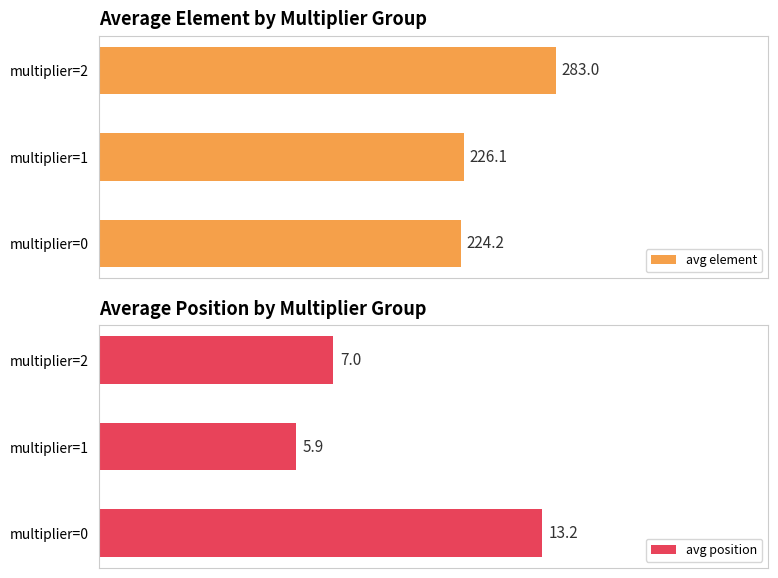

Rank the series by their maximum value, from highest to lowest.

avg element, avg position